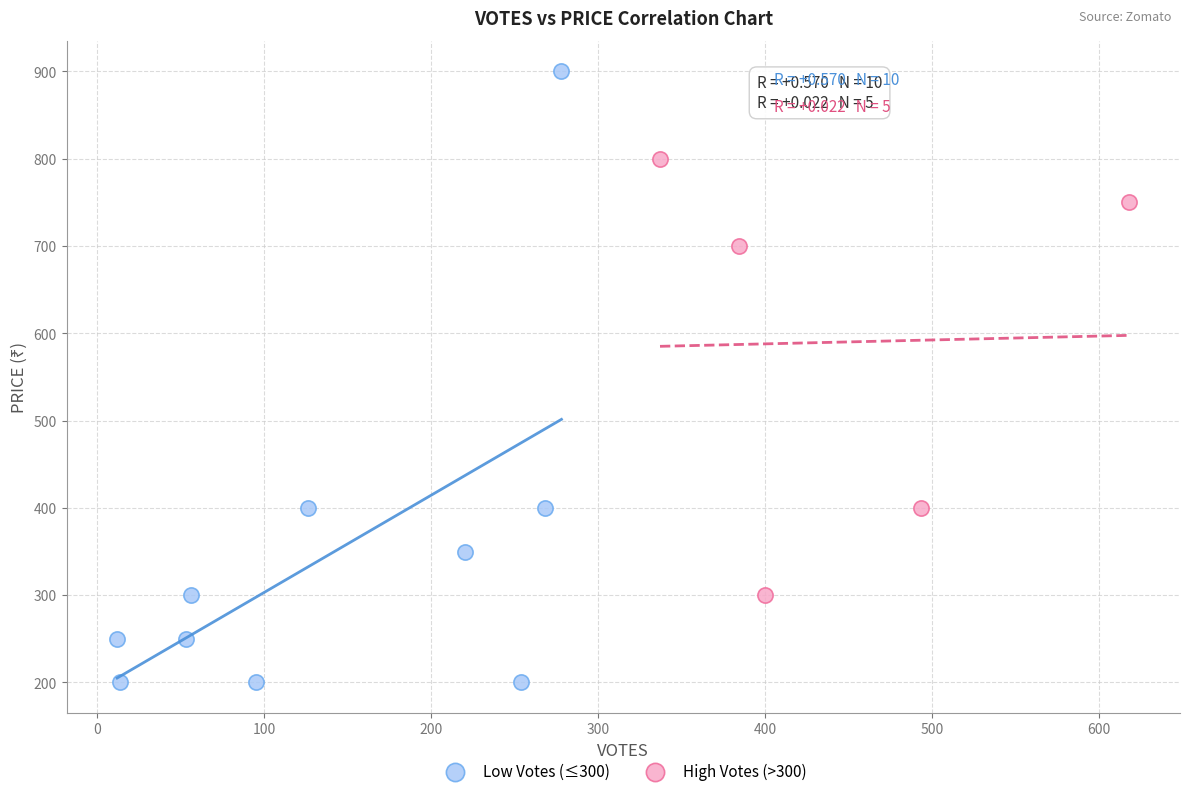

Which series reaches the minimum Y coordinate?

Low Votes (≤300)